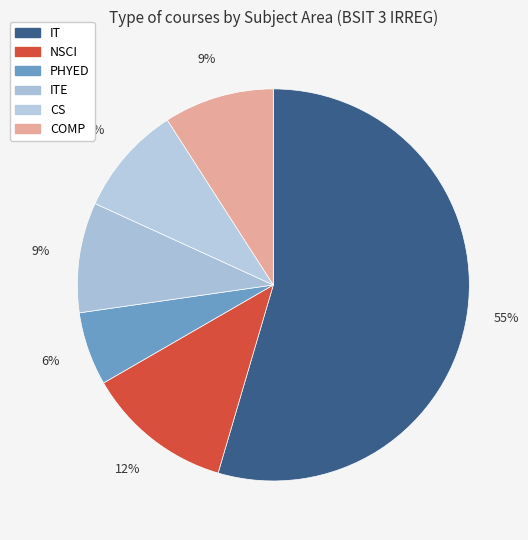

Does IT represent more than half of the total?

Yes